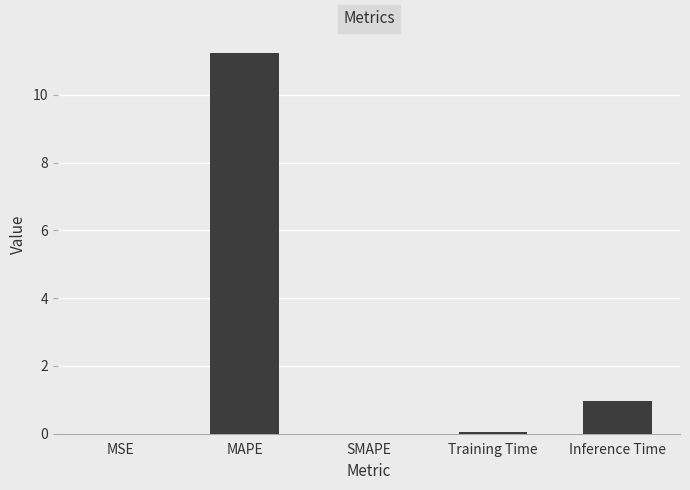

Is it true that the value at MAPE is 18.0?

False